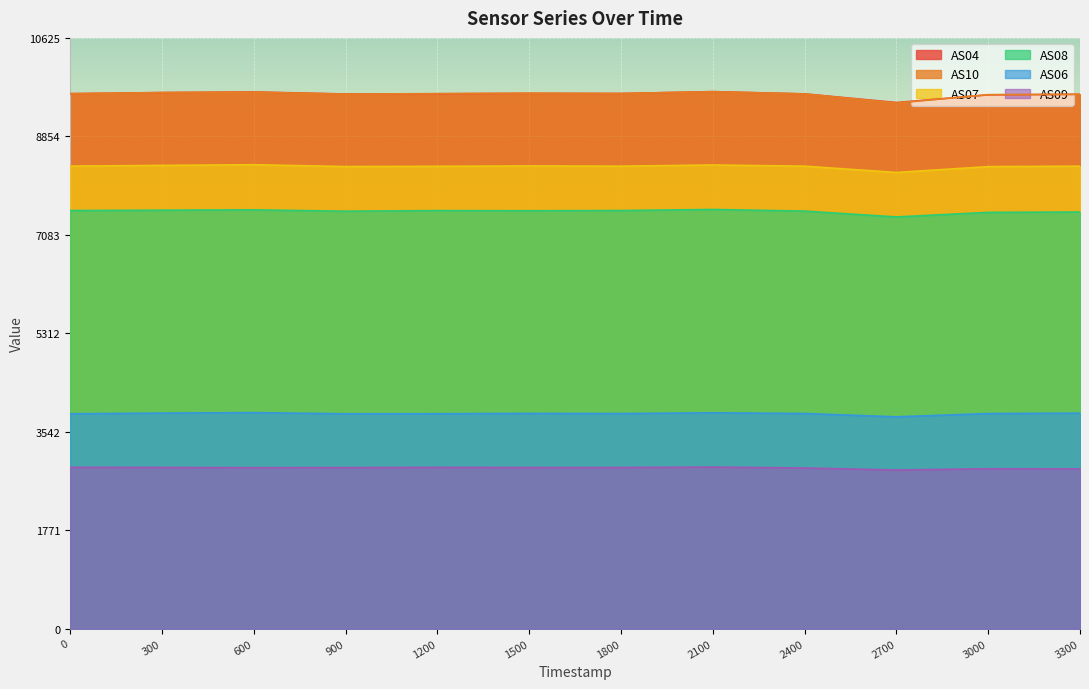

How many lines are shown in the chart?

6